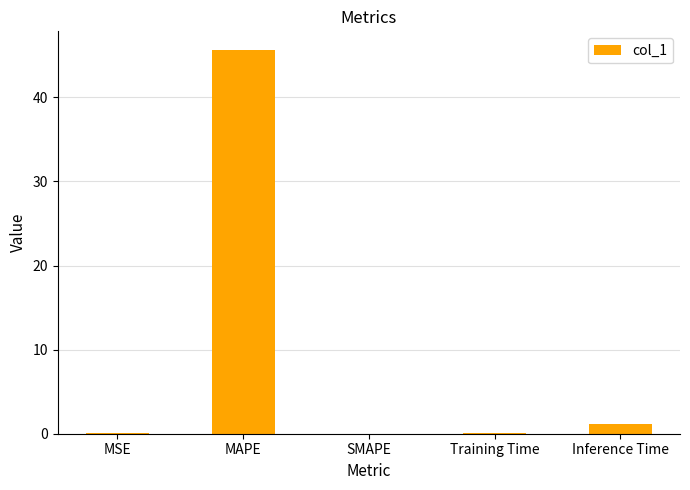

Between MAPE and MSE, which is larger?

MAPE